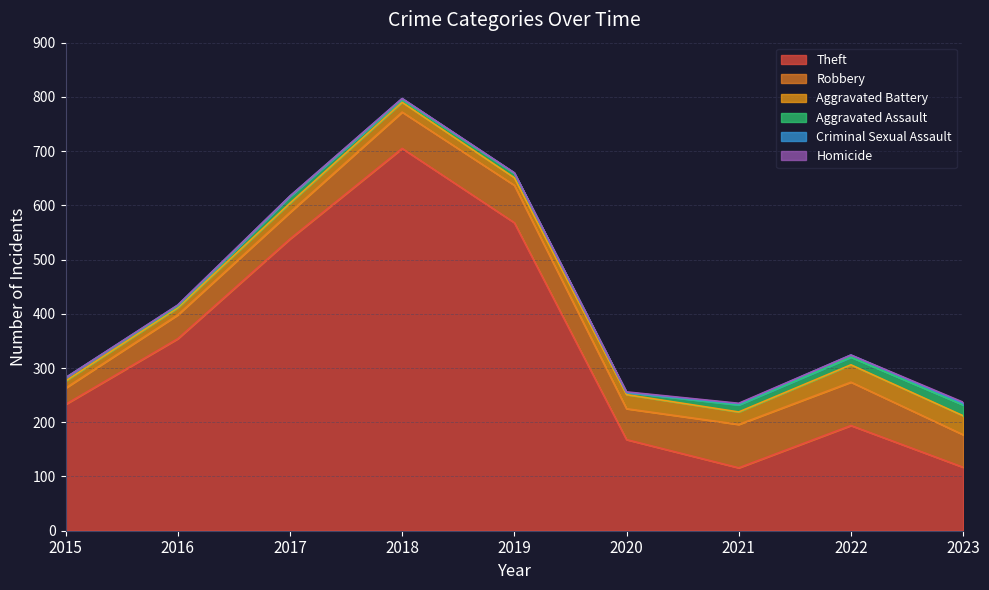

True or false: Theft has more than 0 interior local peaks.

True